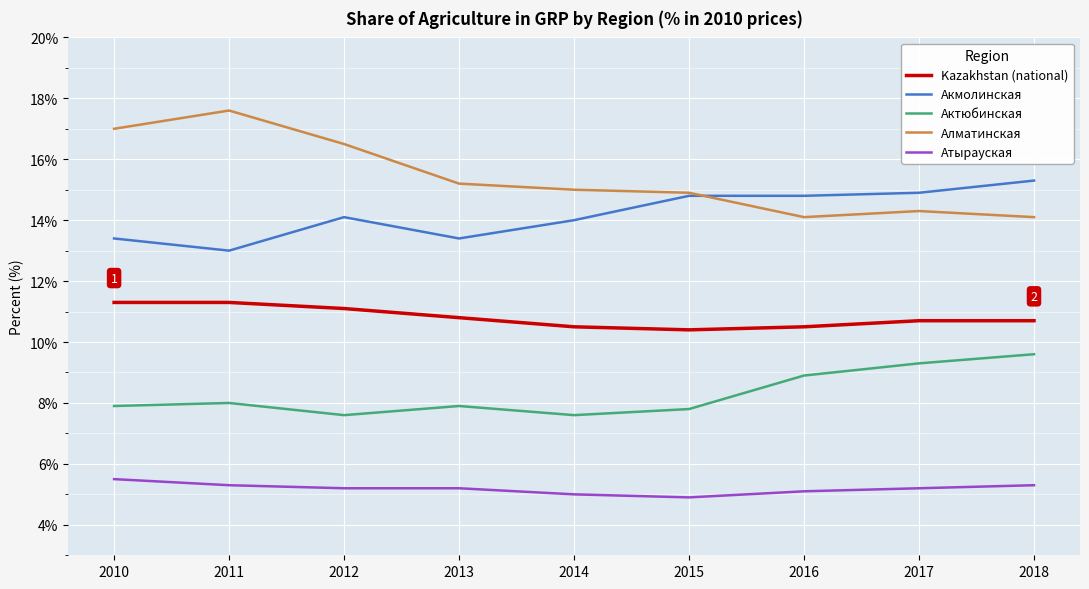

Is it true that Актюбинская equals 7.6 at 2014?

True